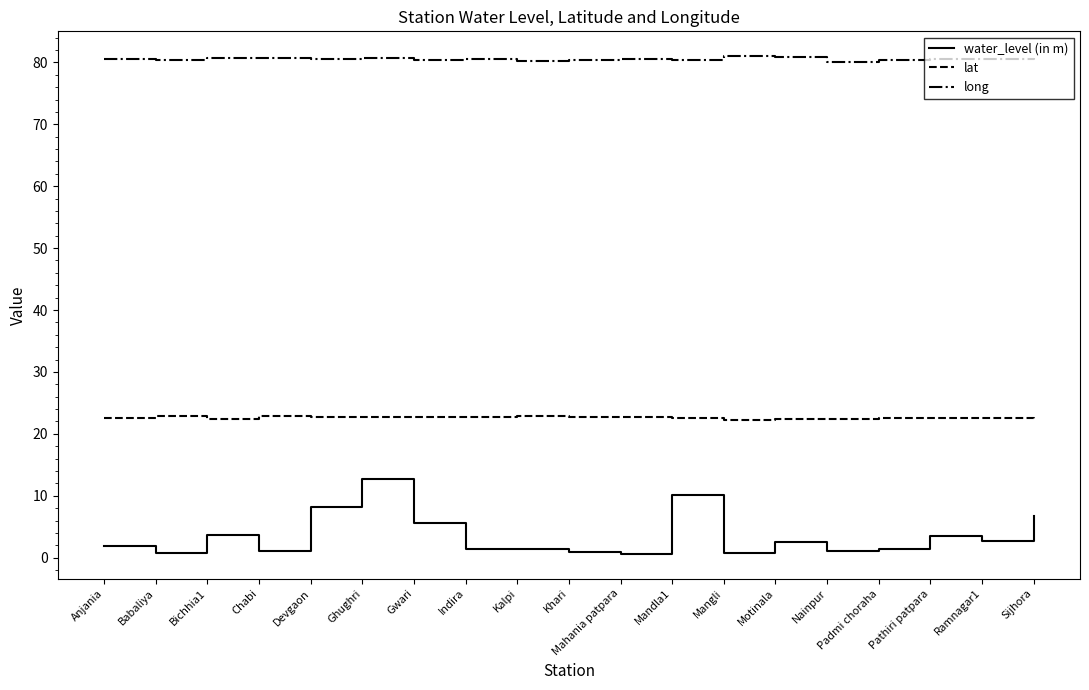

Rank the series by their average value, from lowest to highest.

water_level (in m), lat, long